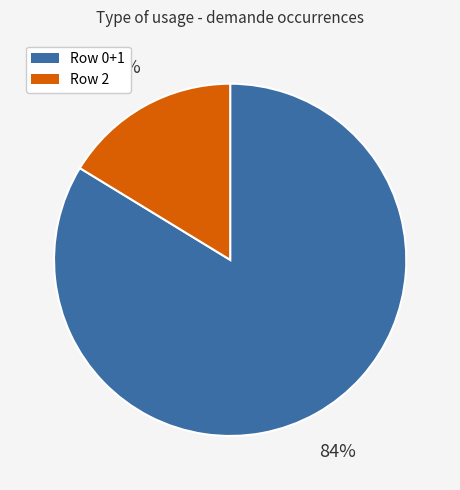

Does any single category account for the majority?

Yes